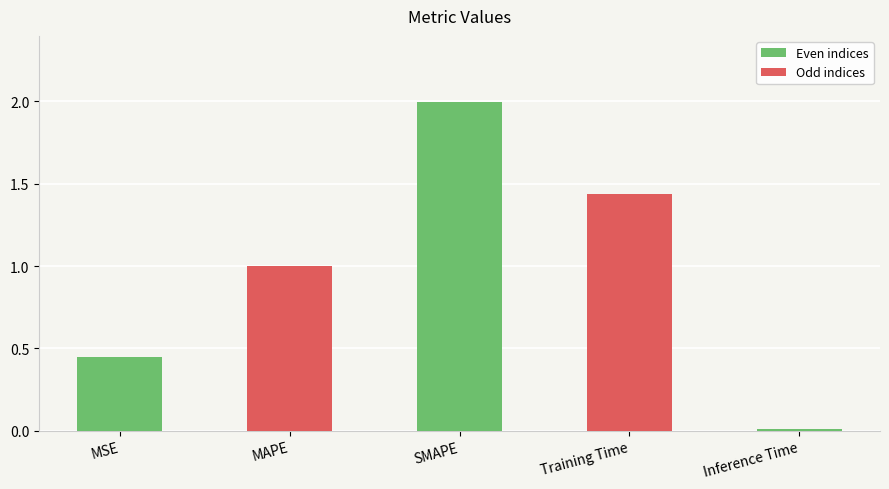

What is the value of the 2nd bar from the left?

1.0